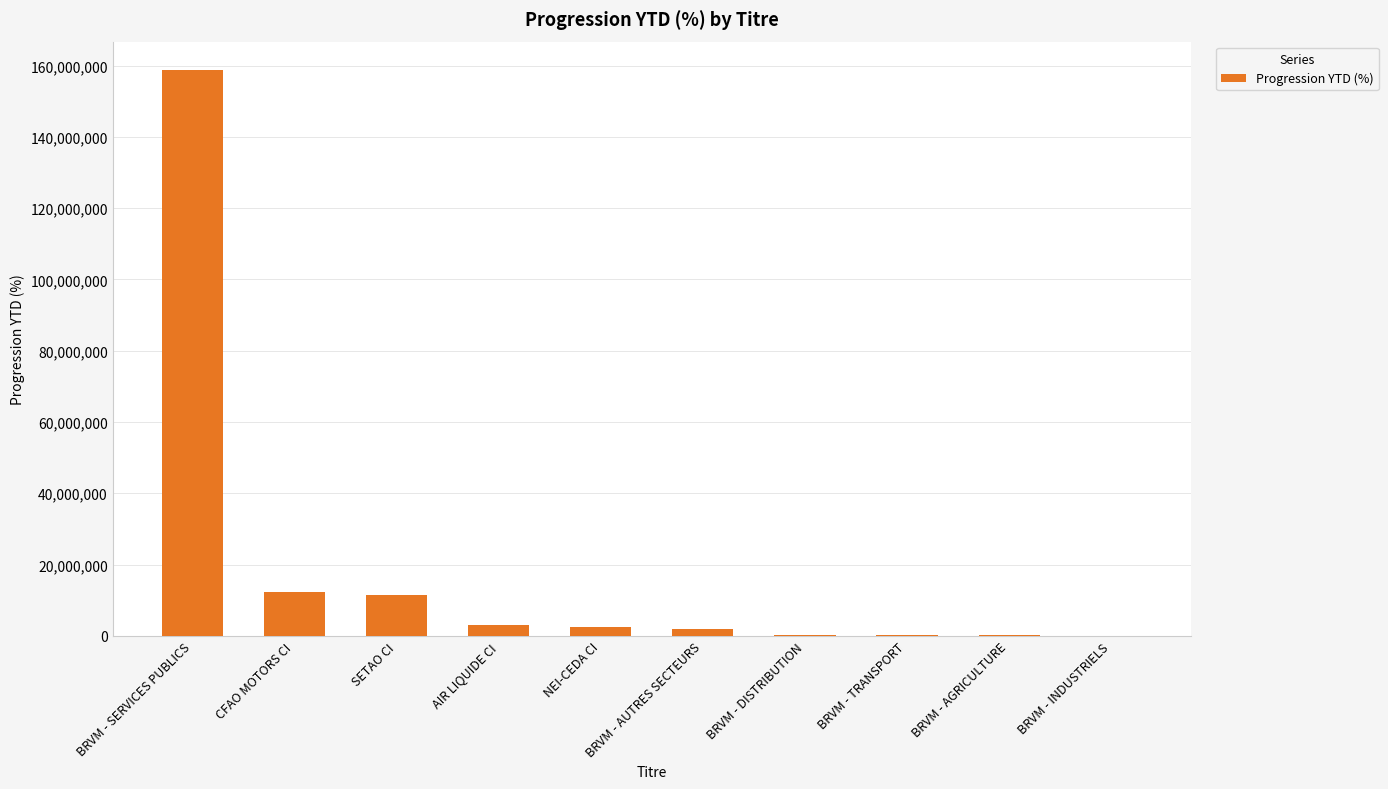

True or false: the data shows 76120324.1 at BRVM - SERVICES PUBLICS.

False